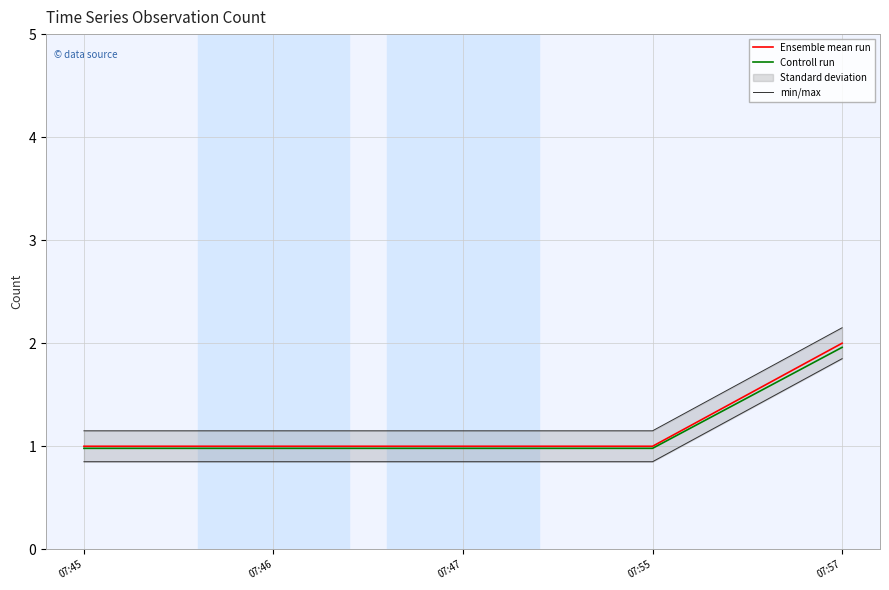

Reading left to right, list all the values displayed in this chart.

Ensemble mean run: 1.0	1.0	1.0	1.0	2.0
Controll run: 1.0	1.0	1.0	1.0	2.0
min/max: 1.1	1.1	1.1	1.1	2.1